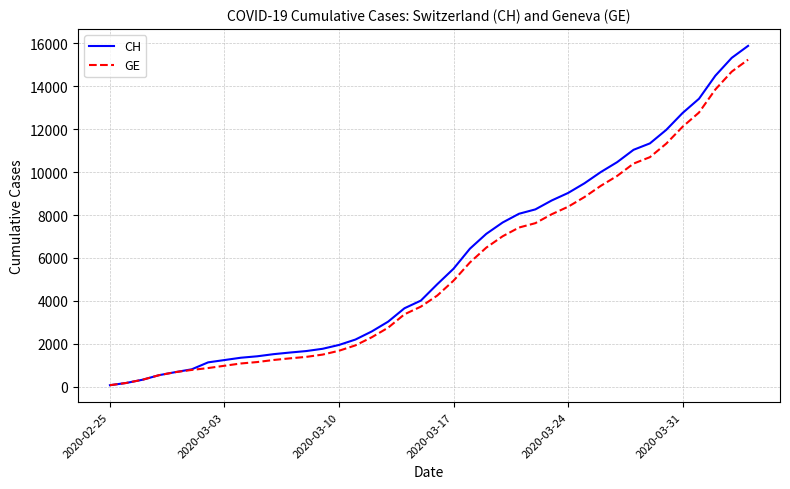

What is the greatest value displayed?

15884